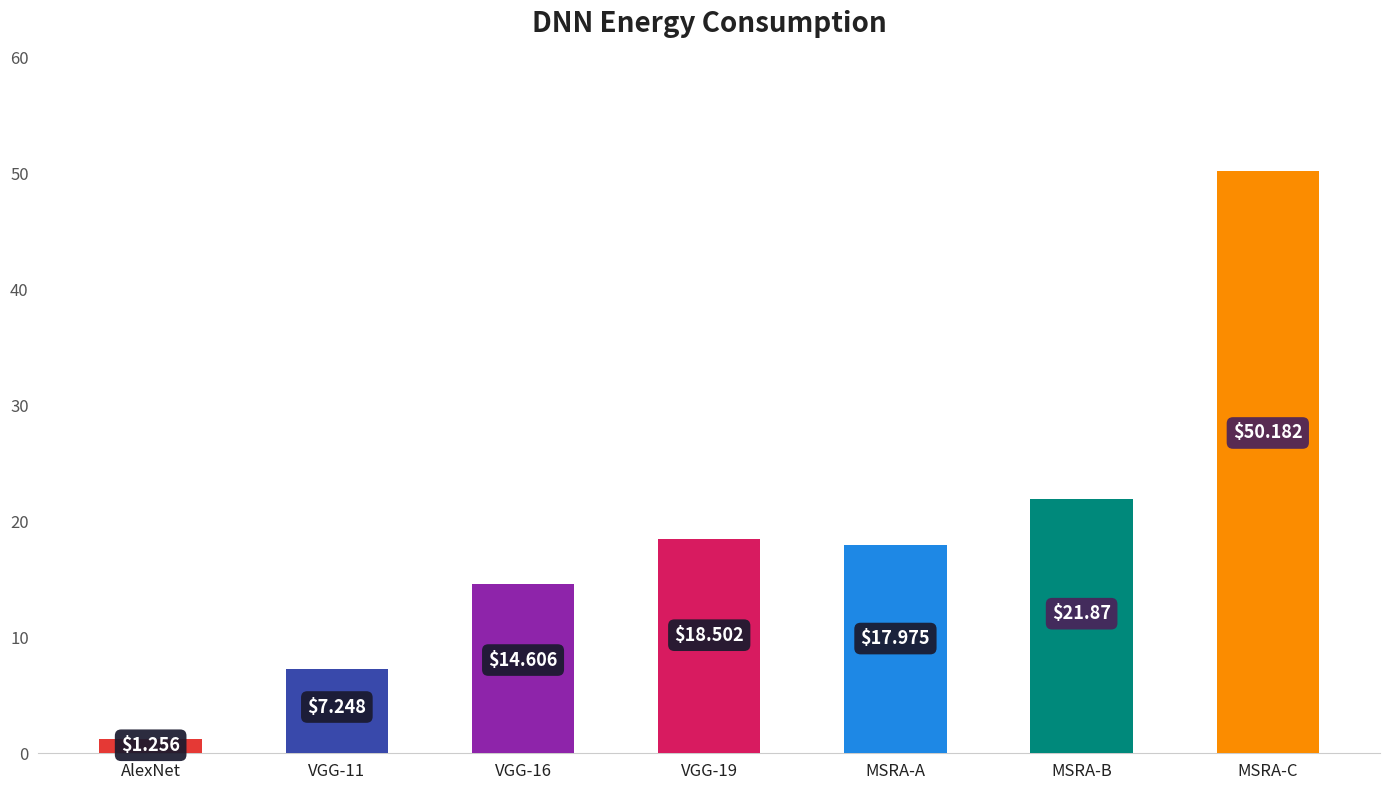

List the labels in order of value, smallest first.

AlexNet, VGG-11, VGG-16, MSRA-A, VGG-19, MSRA-B, MSRA-C